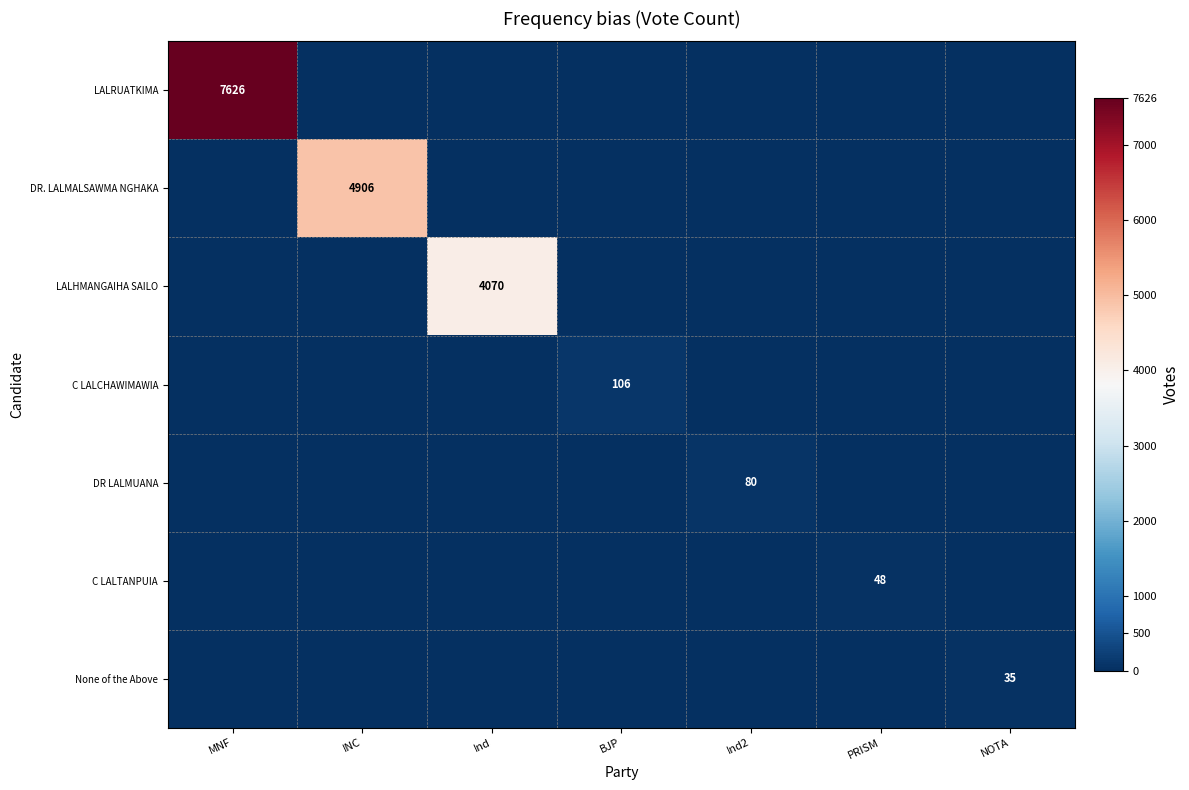

Count the number of data series in this chart.

7